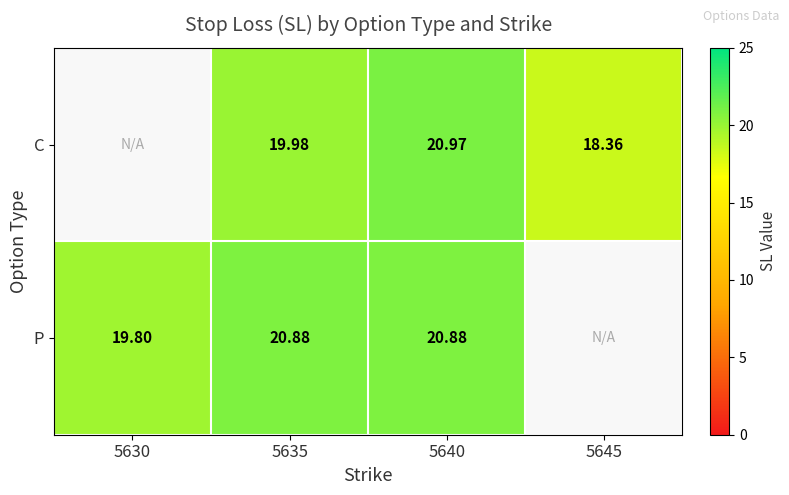

Is the value of C at 5640 greater than the value of P at 5640?

Yes